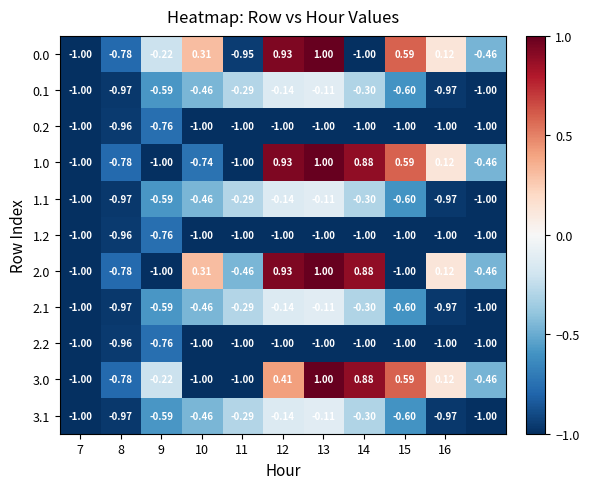

How many values in 0.0 are below zero?

6